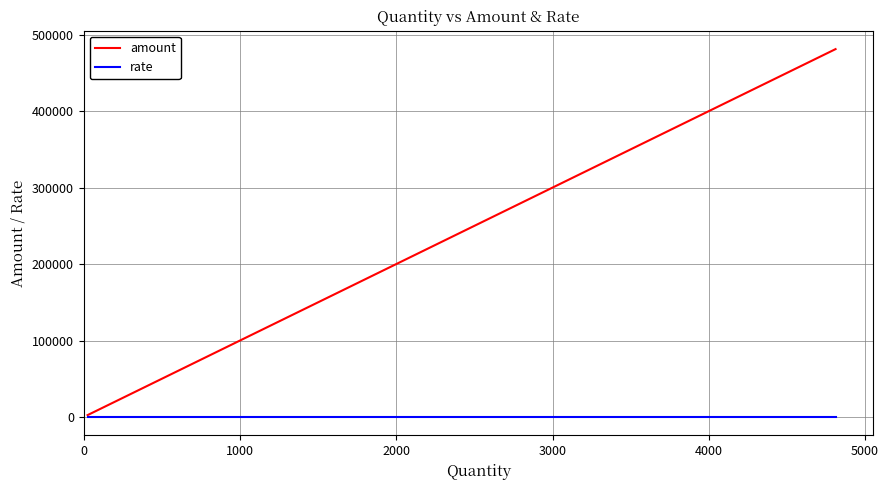

How many lines are shown in the chart?

2